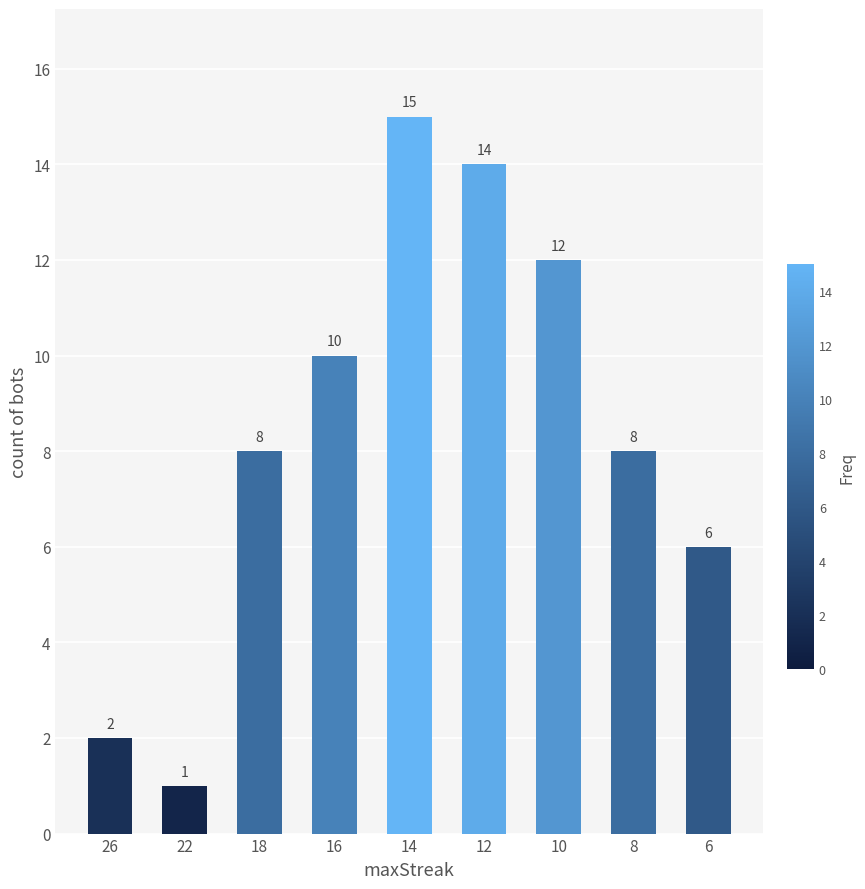

Reading left to right, extract all data points from this chart.

2	1	8	10	15	14	12	8	6